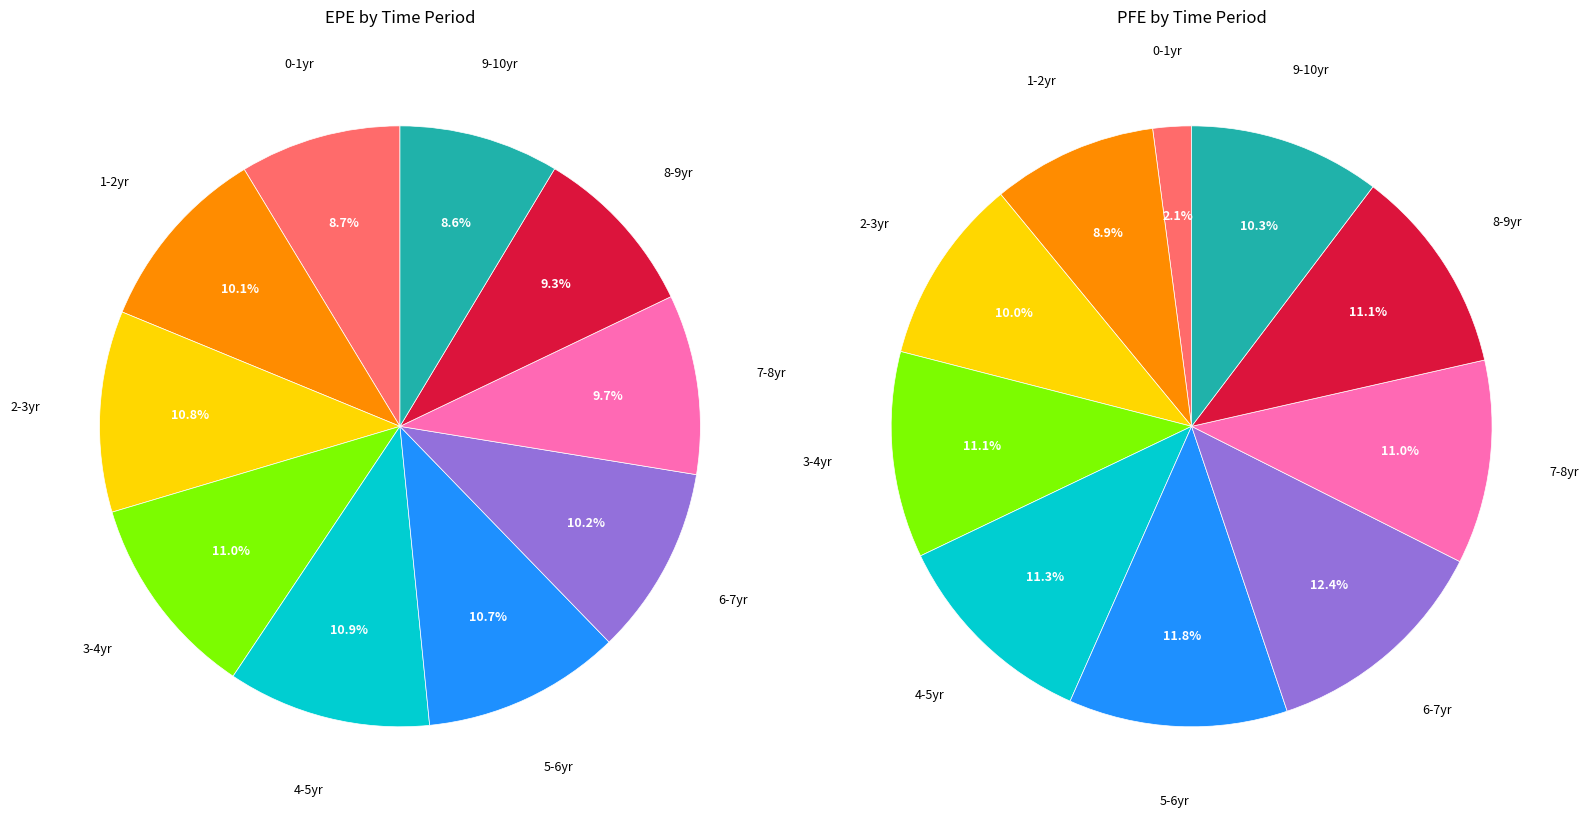

To the nearest percent, what is the difference between the largest and smallest slice percentages?

10%